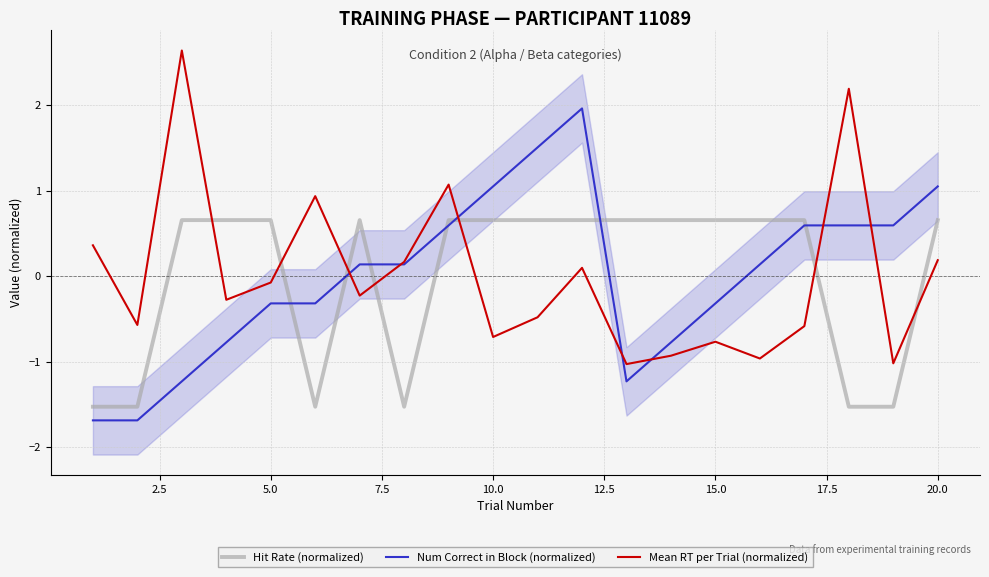

Rank the series by their maximum value, from lowest to highest.

Hit Rate (normalized), Num Correct in Block (normalized), Mean RT per Trial (normalized)